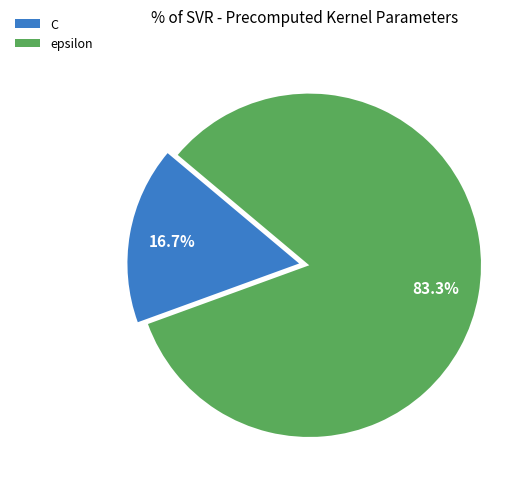

What percentage is the C slice, to the nearest percent?

17%